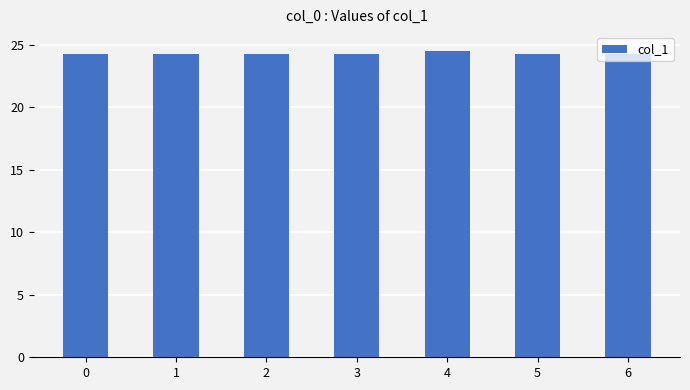

Approximately how many times larger is the value at 2 compared to 3?

1.0